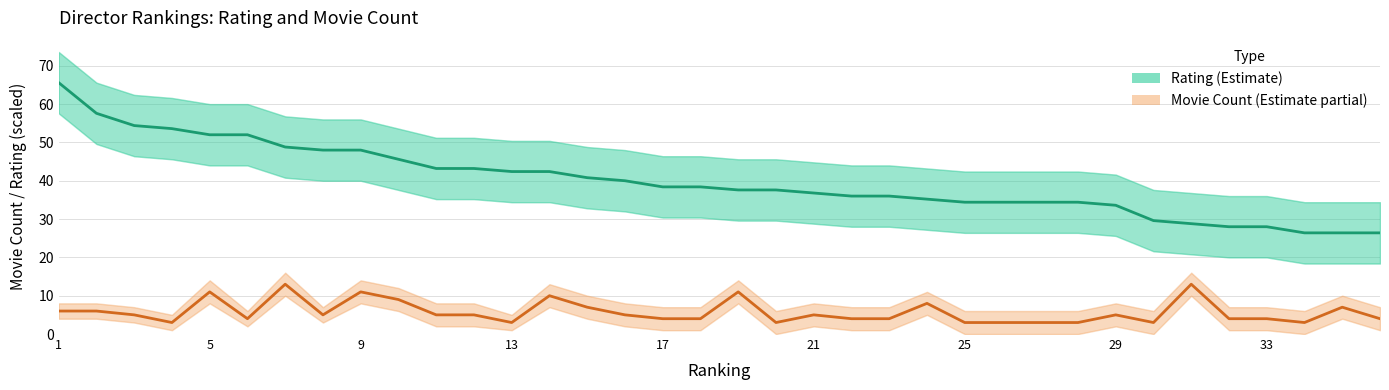

What is the maximum value shown in the chart?

65.6